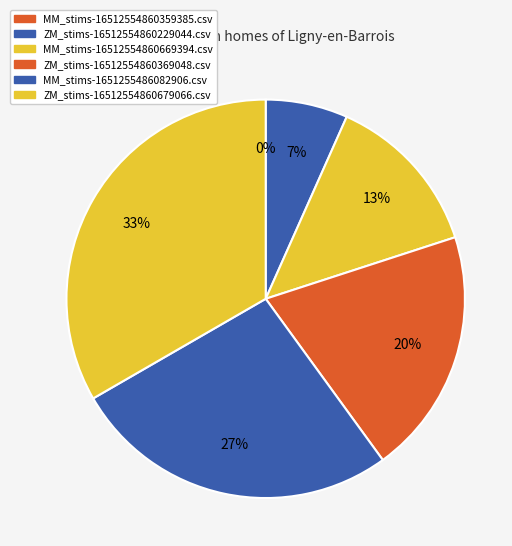

To the nearest percent, what is the average slice percentage?

17%